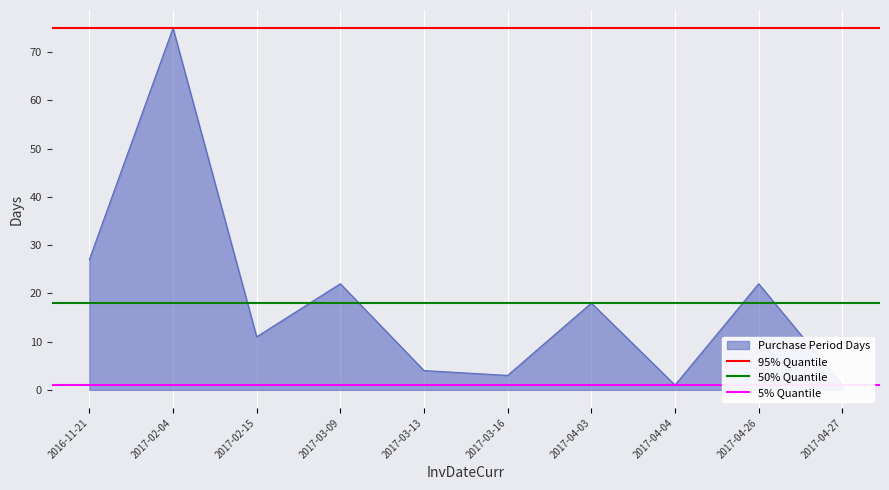

The value of 95% Quantile at 2016-11-21 is 16. True or false?

False